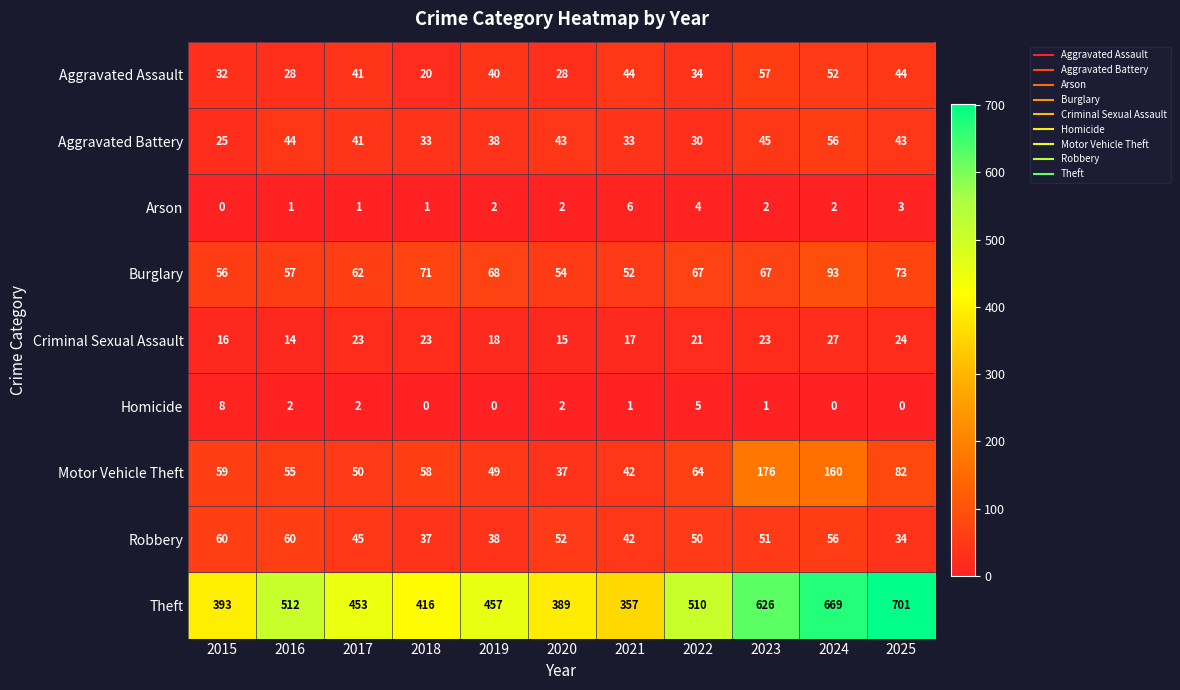

Is it true that Robbery equals 45 at 2017?

True